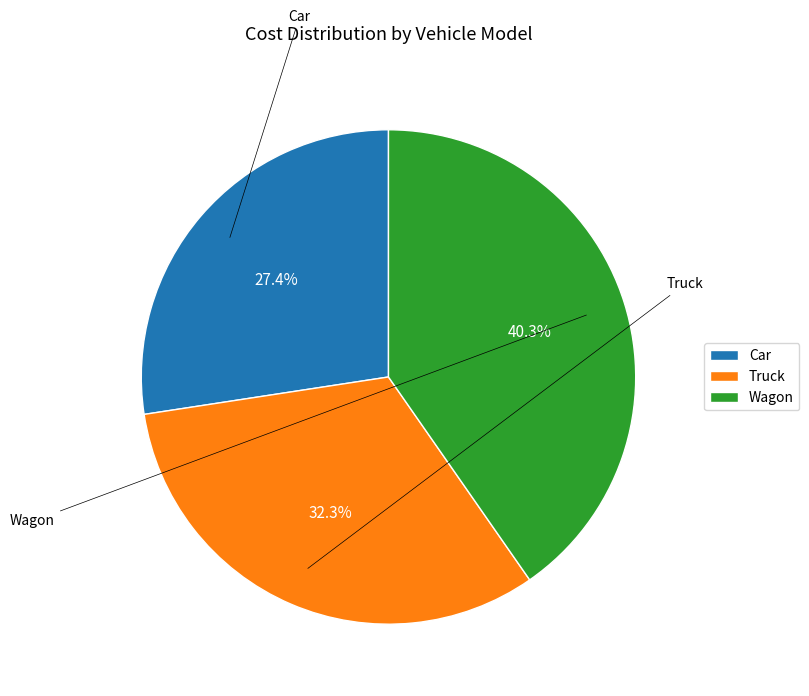

True or false: Car accounts for 34% of the total.

False